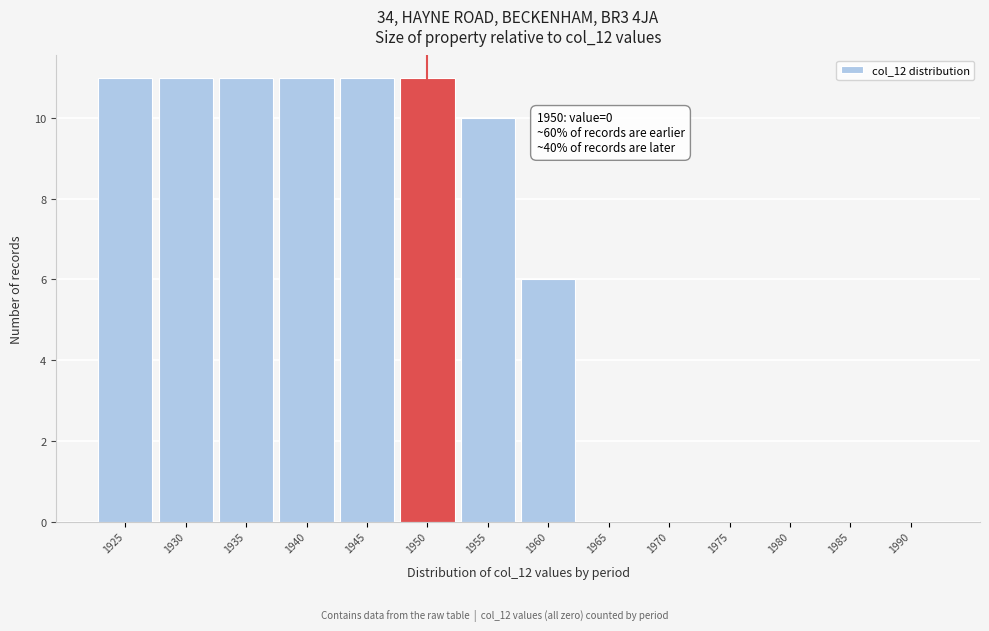

Reading left to right, what are all the values shown in this chart?

1925=11	1930=11	1935=11	1940=11	1945=11	1950=11	1955=10	1960=6	1965=0	1970=0	1975=0	1980=0	1985=0	1990=0